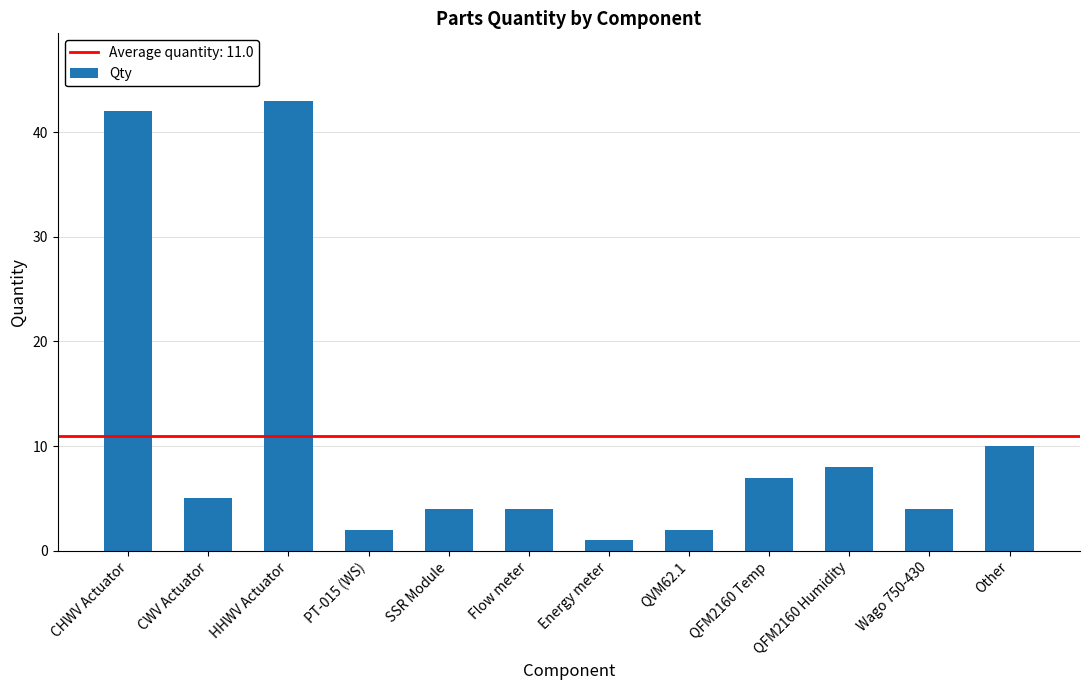

Is it true that the value at QFM2160 Temp is 7?

True